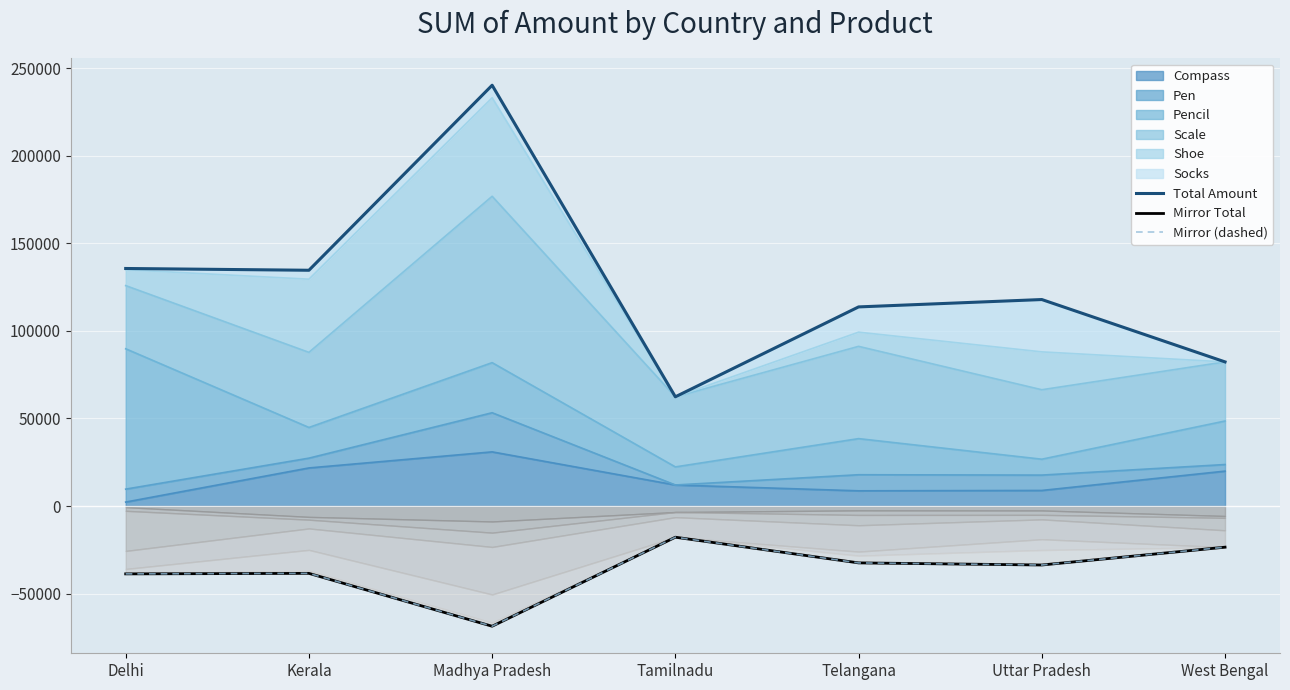

Count the number of categories in the chart.

7